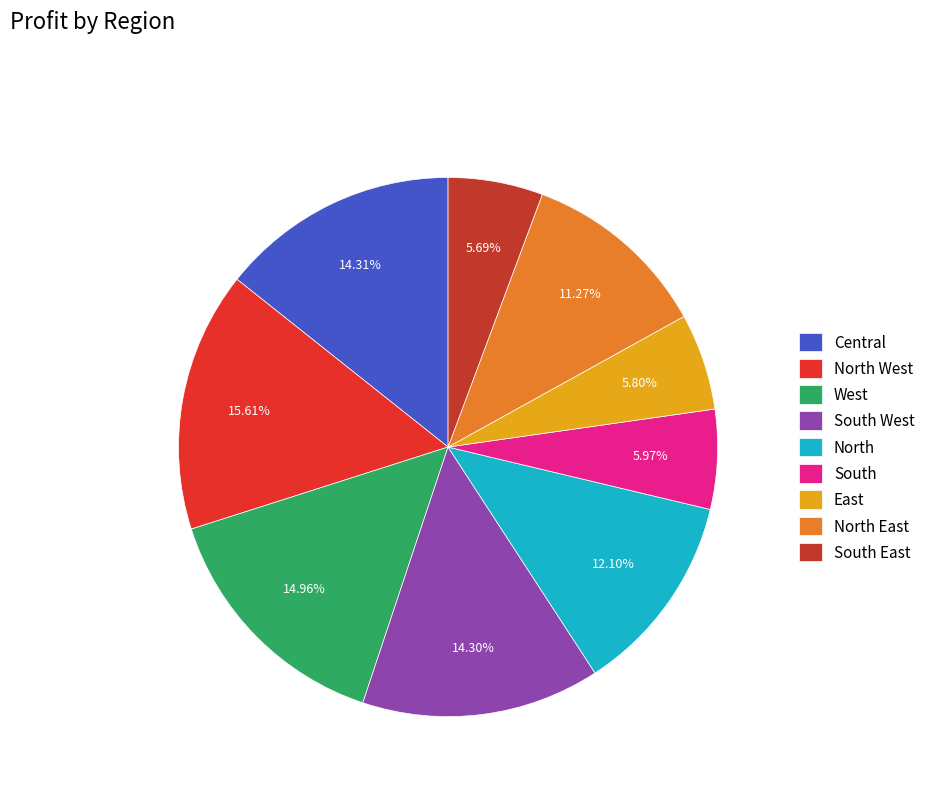

Which slice is the largest?

North West